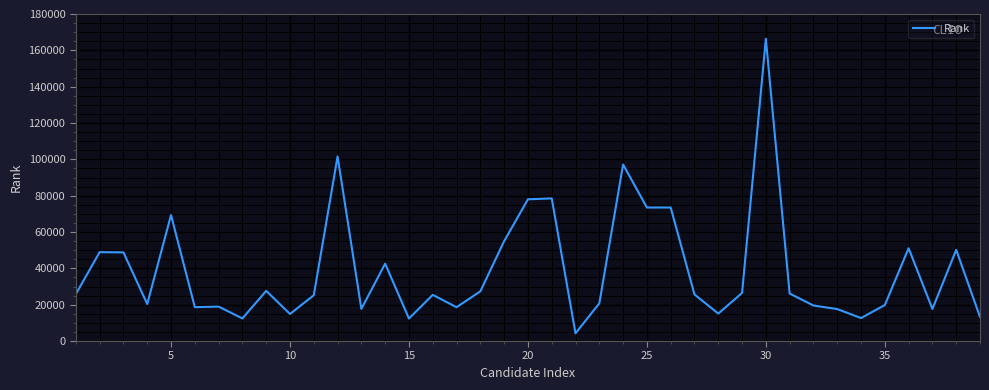

What is the sum of all values?

1518523